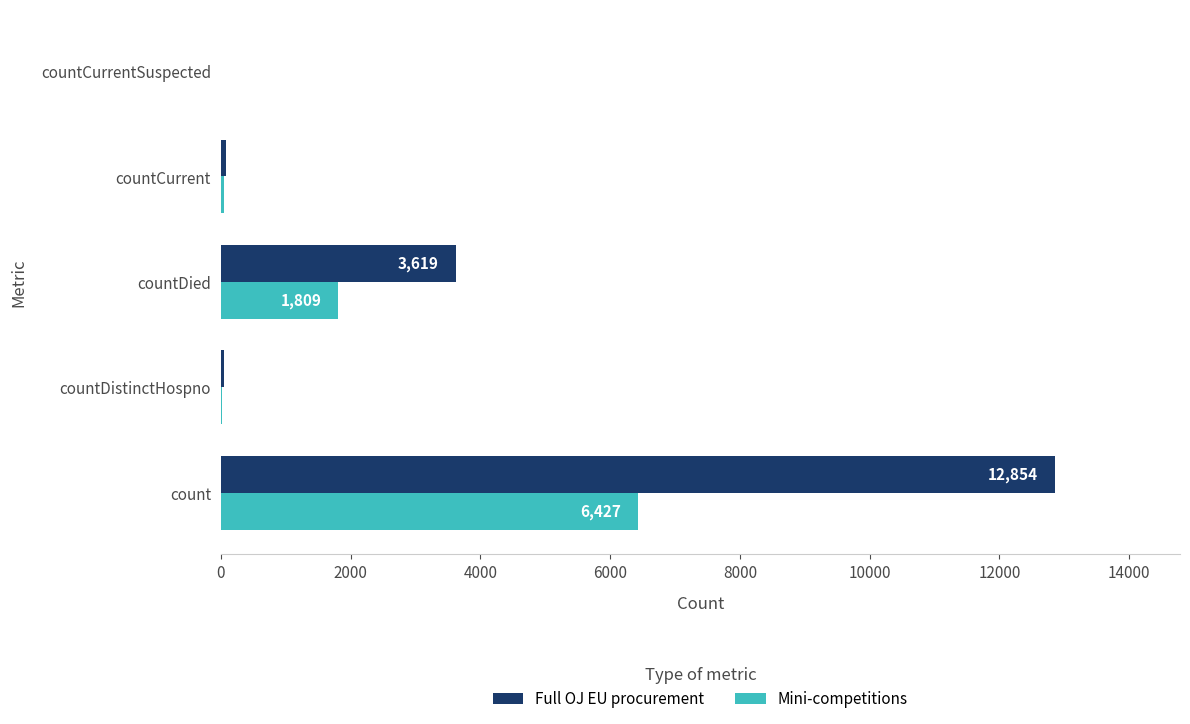

Which series has the largest range (max minus min)?

Full OJ EU procurement